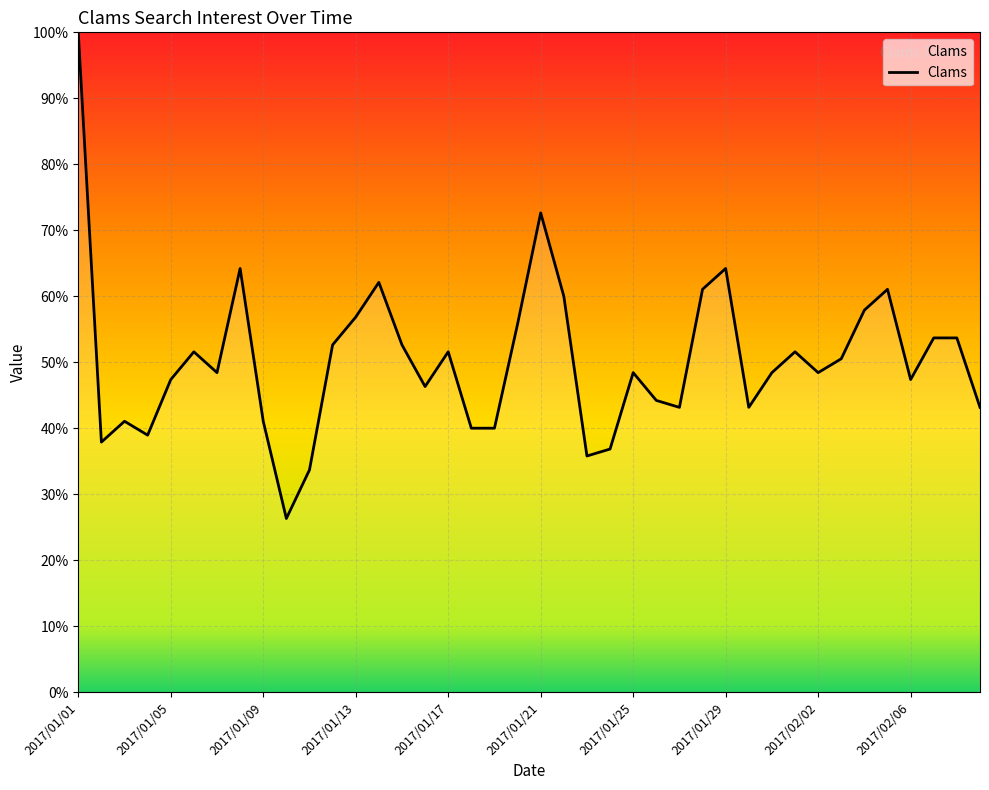

What is the maximum value shown in the chart?

100.0